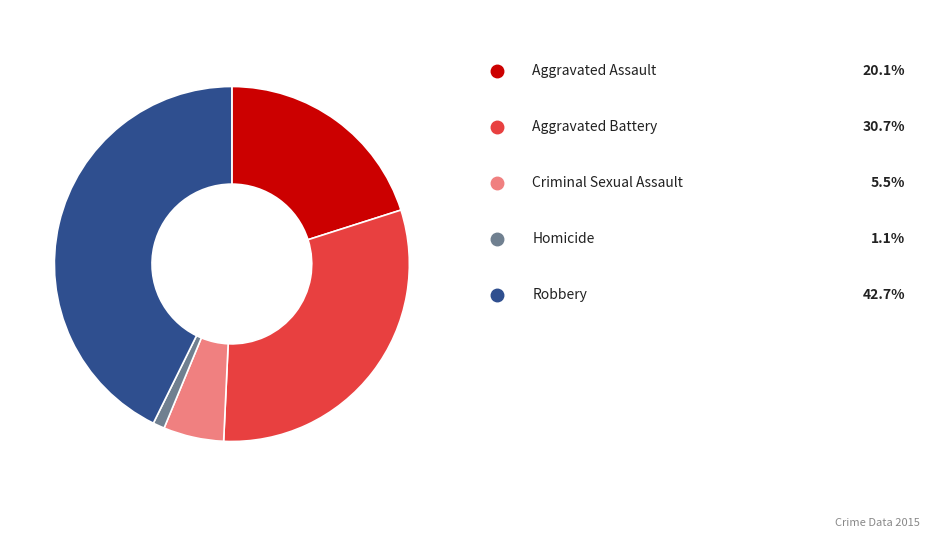

Is there a majority slice in this chart?

No